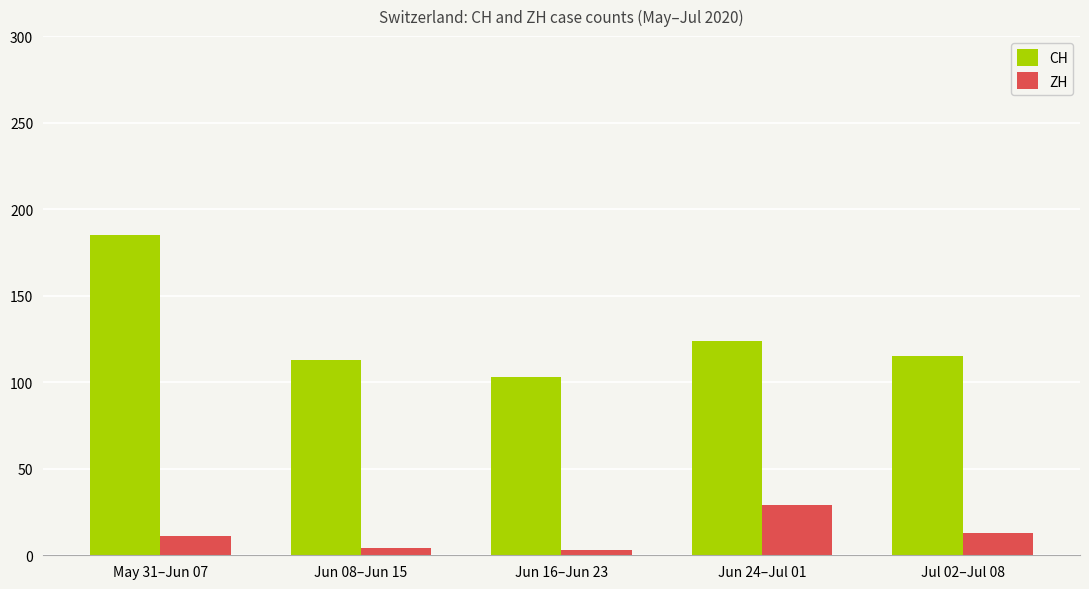

At which label does CH first exceed 115?

May 31–Jun 07